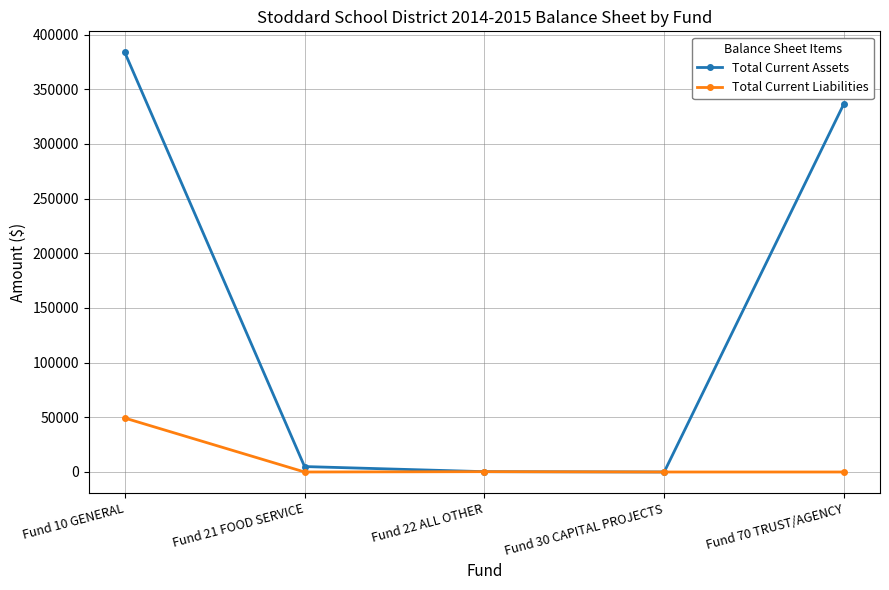

At which category is the sum across all series the highest?

Fund 10 GENERAL